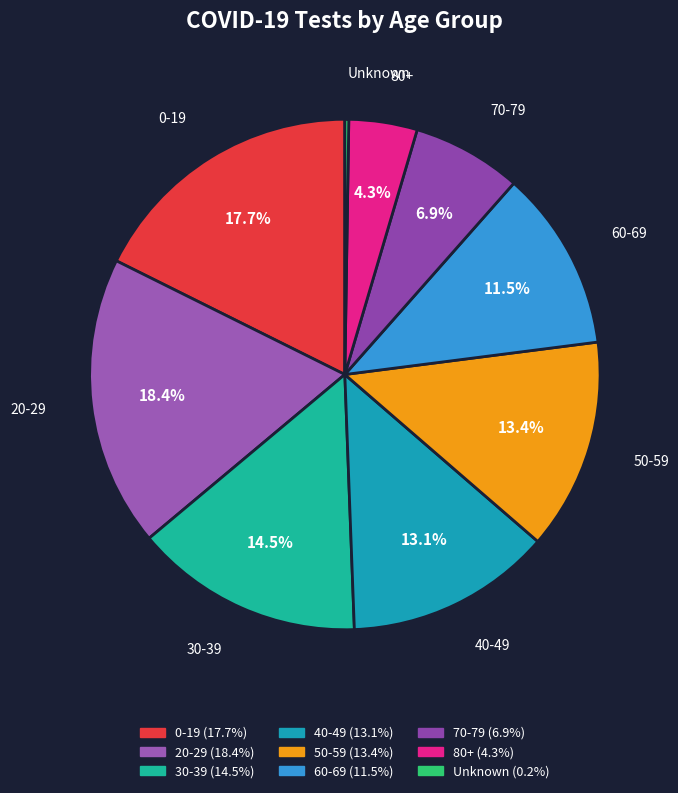

Is there a majority slice in this chart?

No